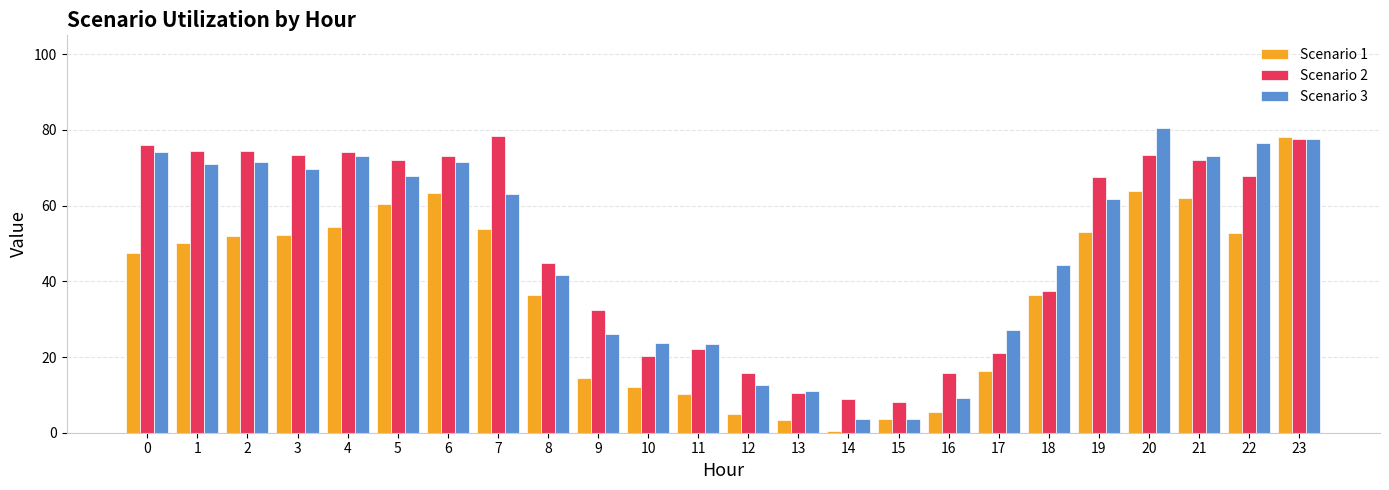

How many values in the Scenario 1 series are below 50?

12